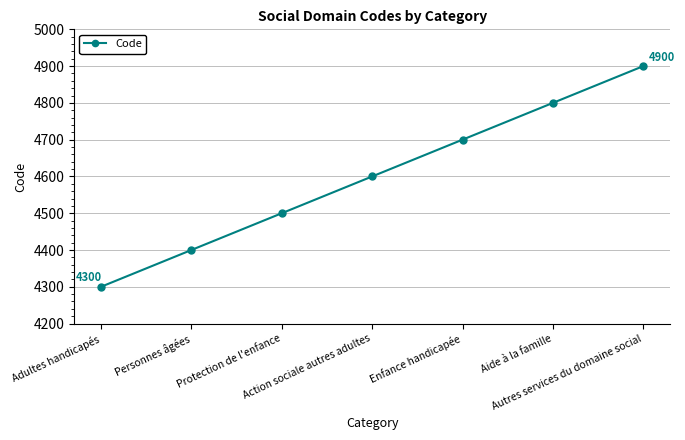

What is the value of the 5th point from the left?

4700